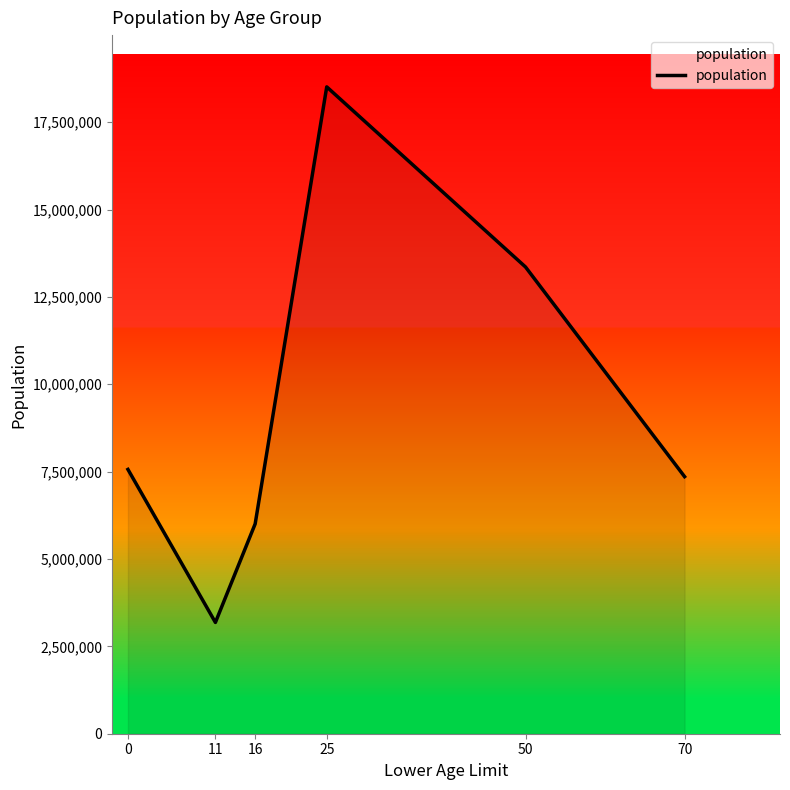

What is the difference between the maximum and minimum values?

15326036